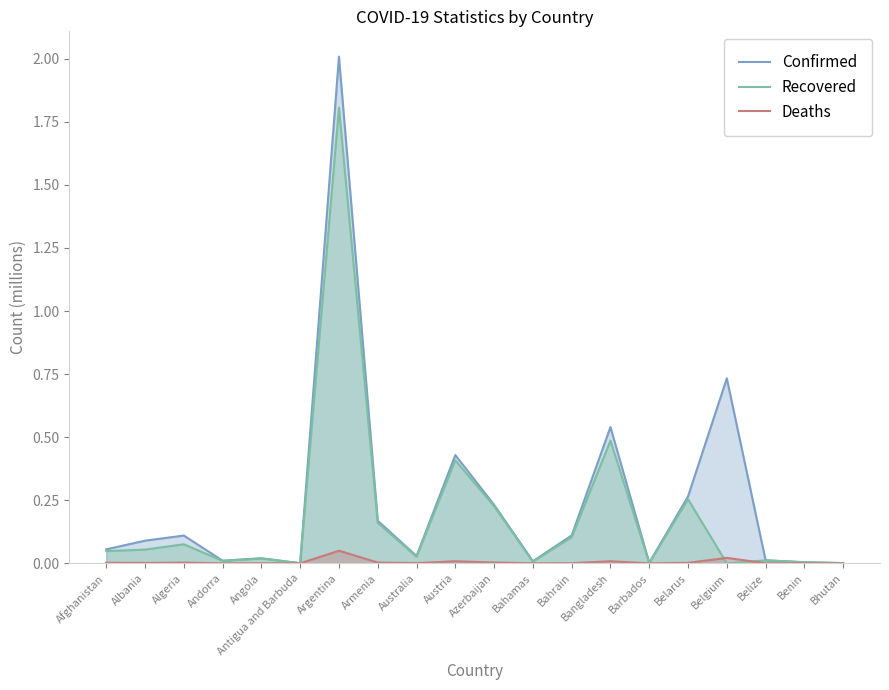

How many series are shown in this chart?

3